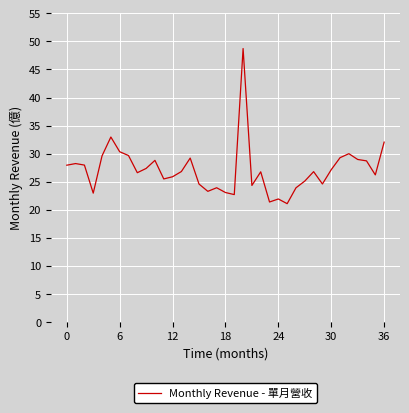

What is the minimum value shown in the chart?

21.1